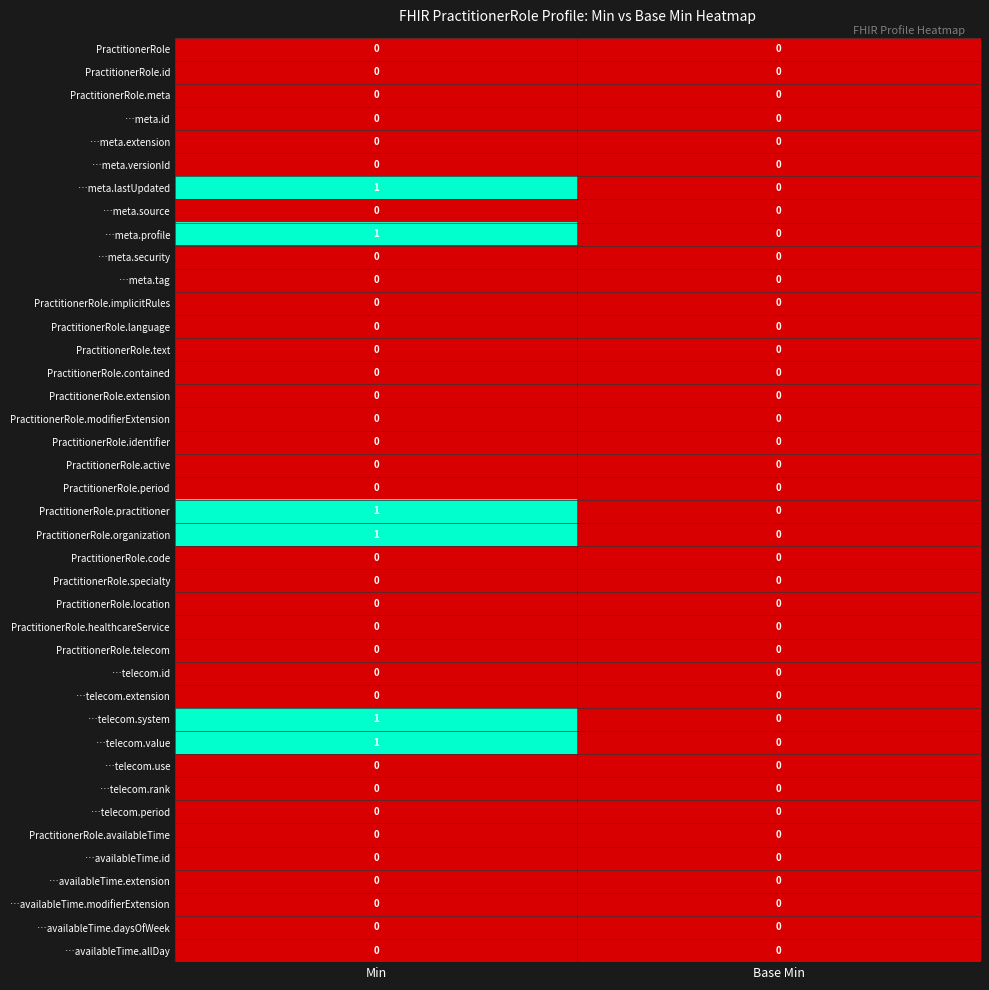

At which category is the sum across all series the highest?

Min